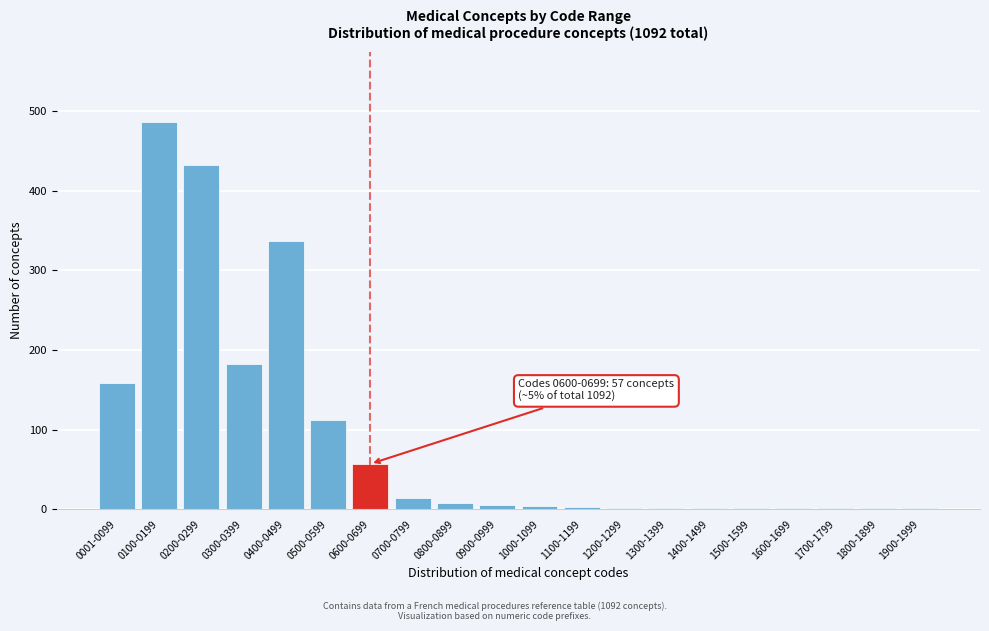

Between 0600-0699 and 0300-0399, which is larger?

0300-0399